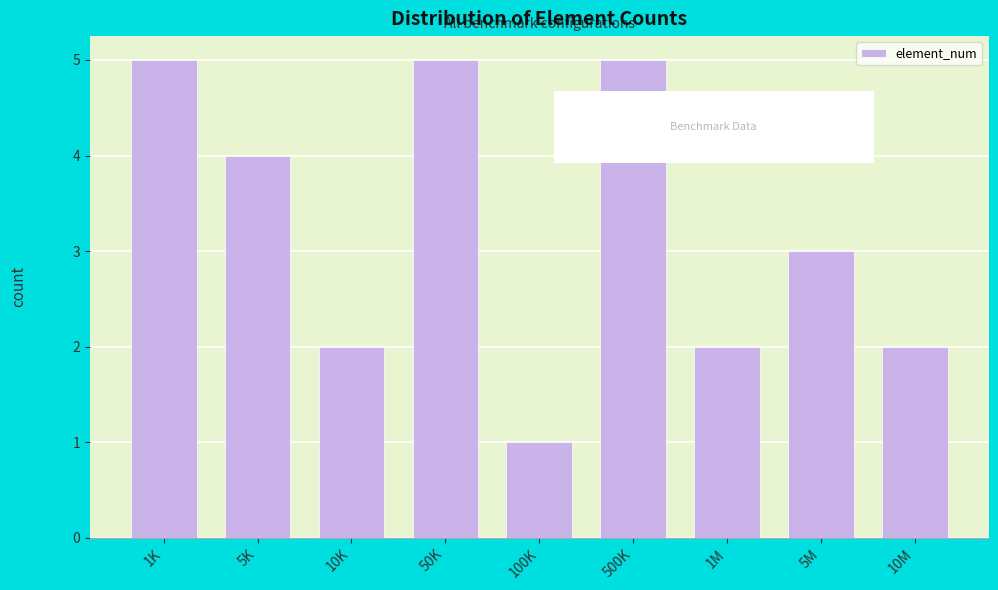

Reading left to right, list all the values displayed in this chart.

5	4	2	5	1	5	2	3	2